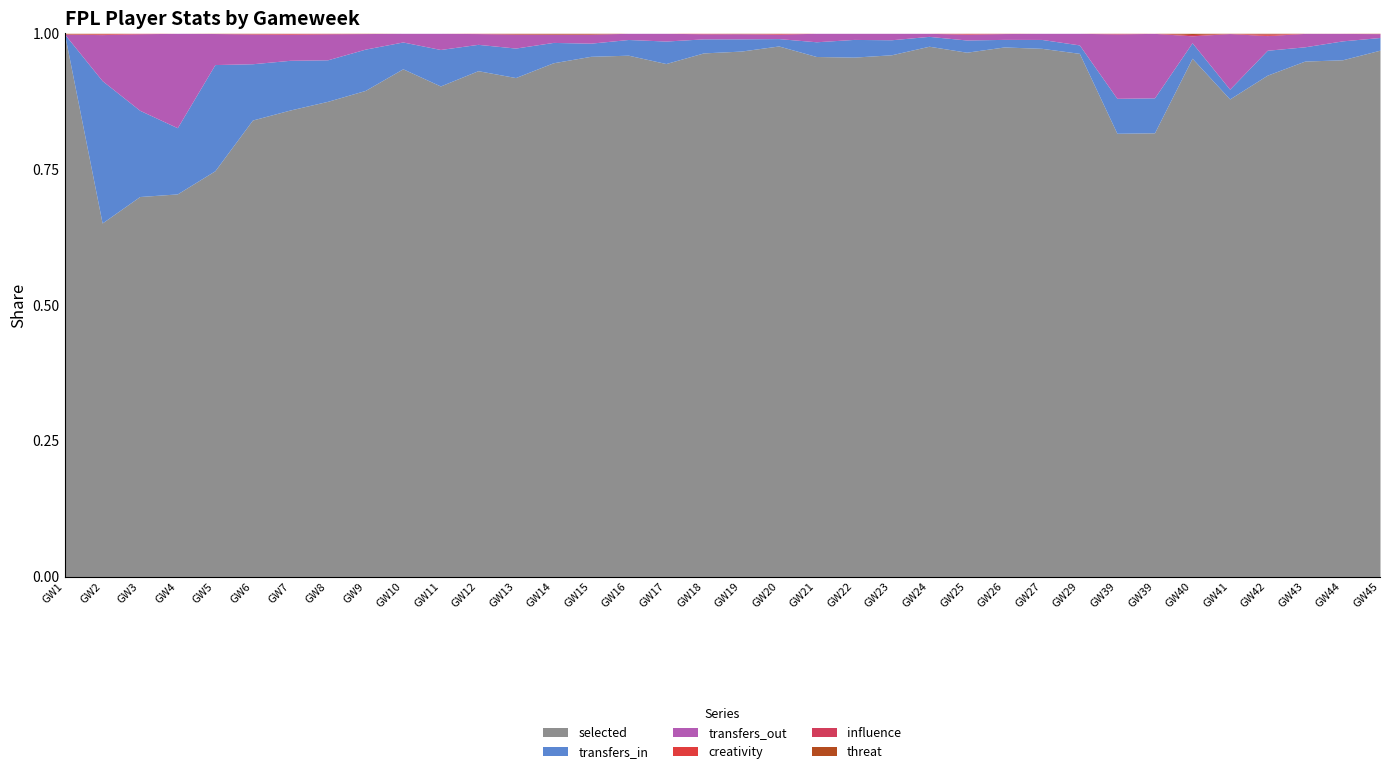

True or false: selected has more than 2 points higher than both neighbors.

True